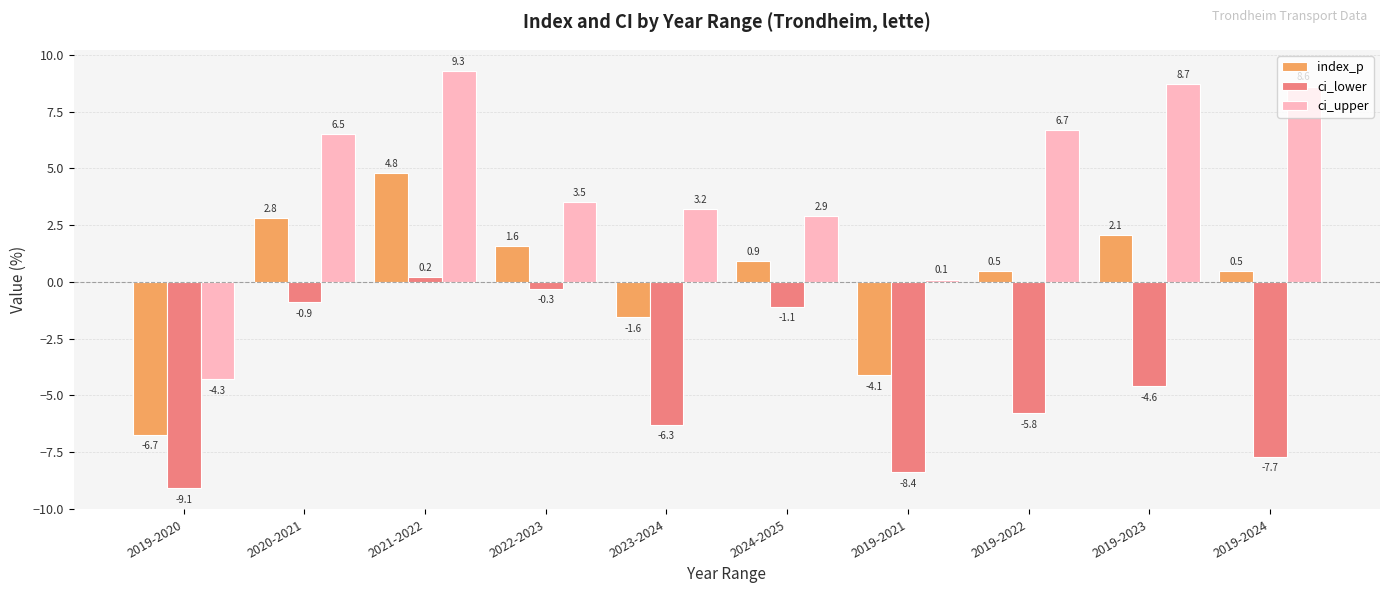

Where does the ci_upper series first go above 6?

2020-2021